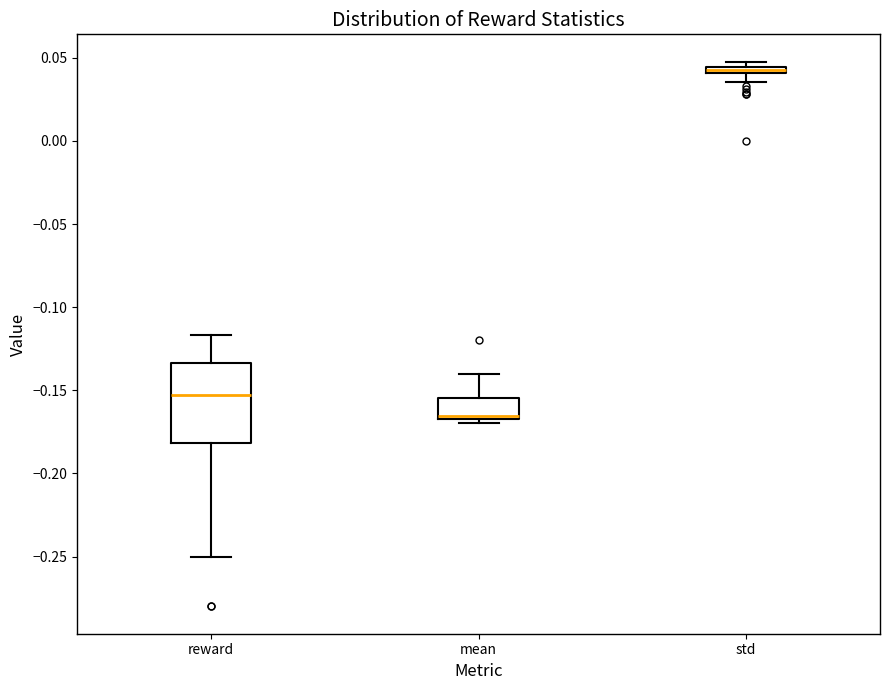

Comparing the boxes themselves (not the whiskers), which one is the tallest?

reward